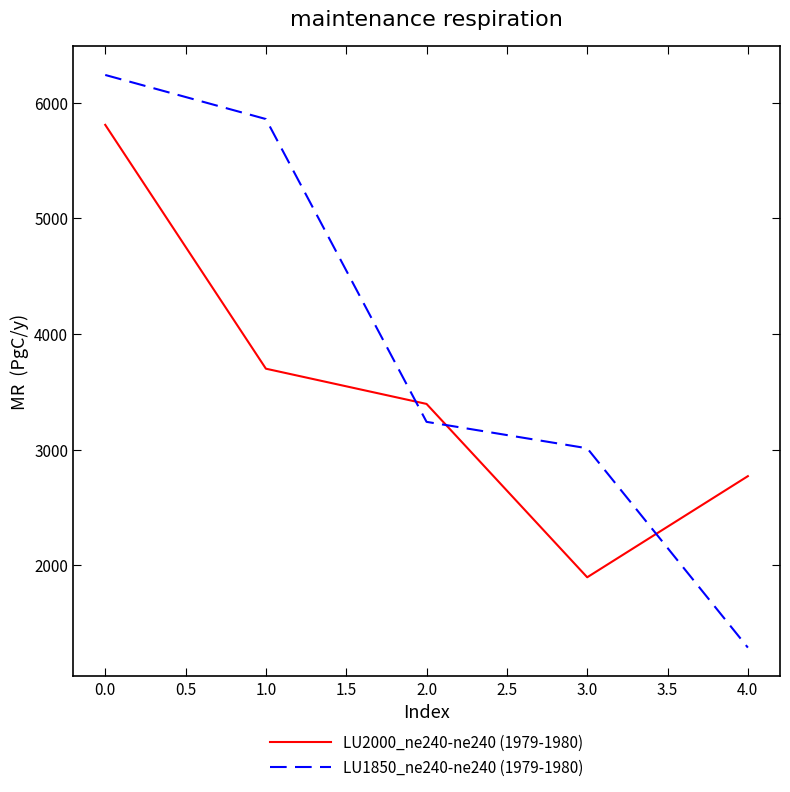

Reading left to right, list all the values displayed in this chart.

LU2000_ne240-ne240 (1979-1980): 5810.0	3700.0	3395.0	1895.0	2770.0
LU1850_ne240-ne240 (1979-1980): 6241.7	5860.2	3240.0	3011.3	1286.3